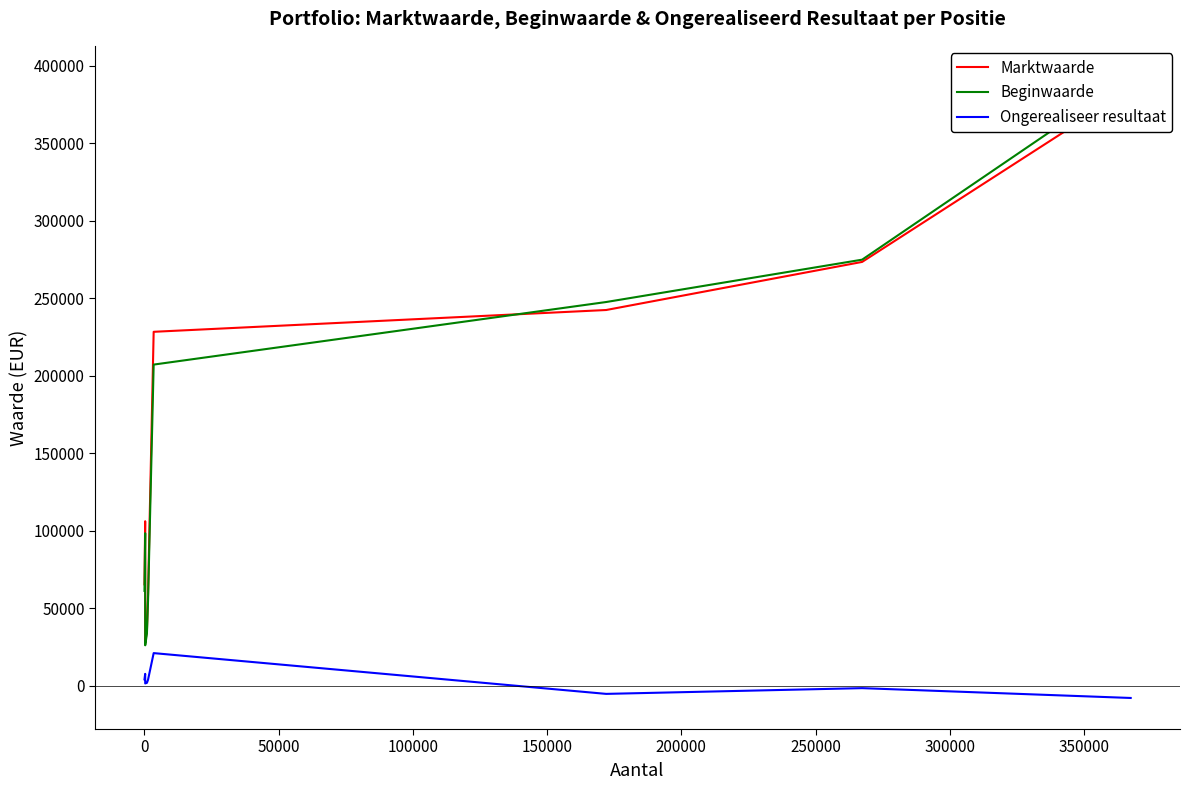

True or false: Beginwaarde and Ongerealiseer resultaat cross at least once.

False